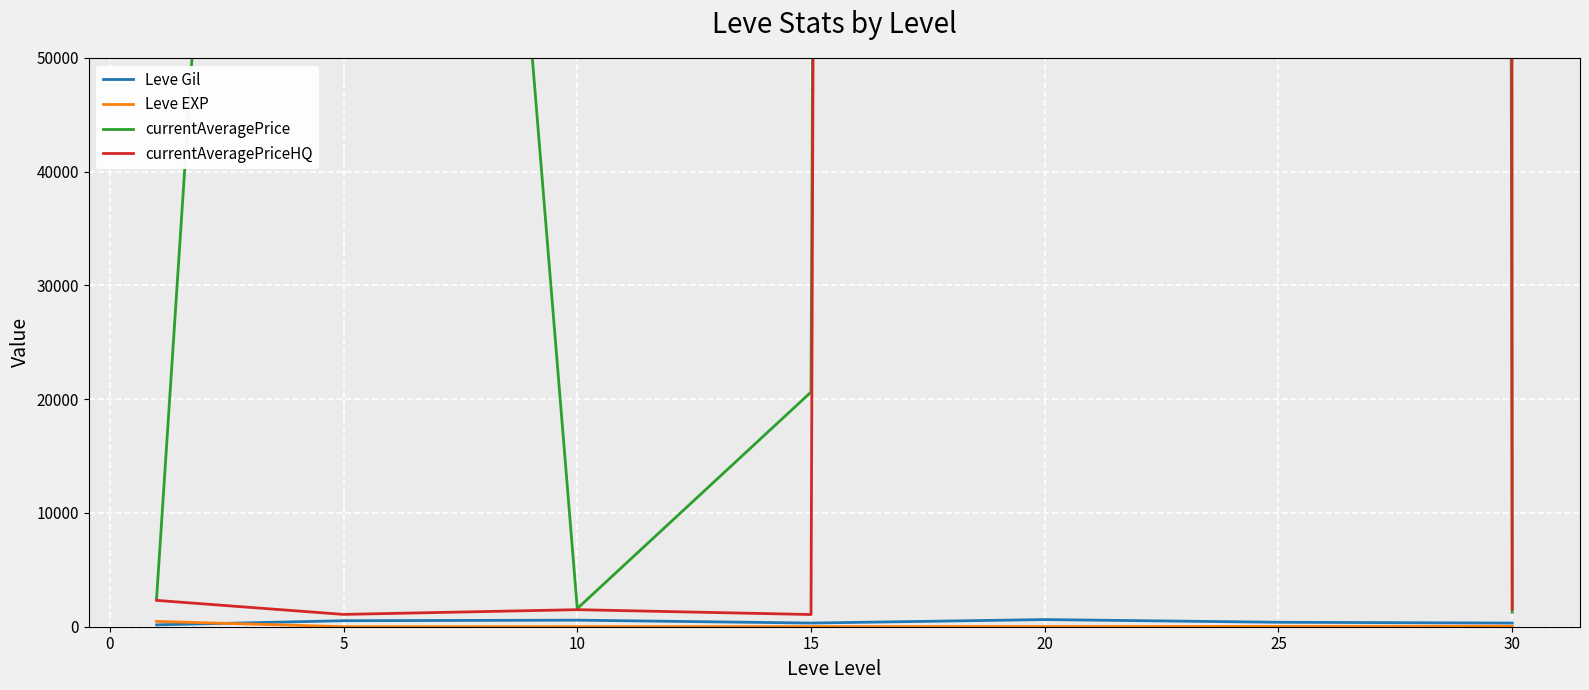

What is the difference between the maximum and minimum values in the Leve Gil series?

464.8